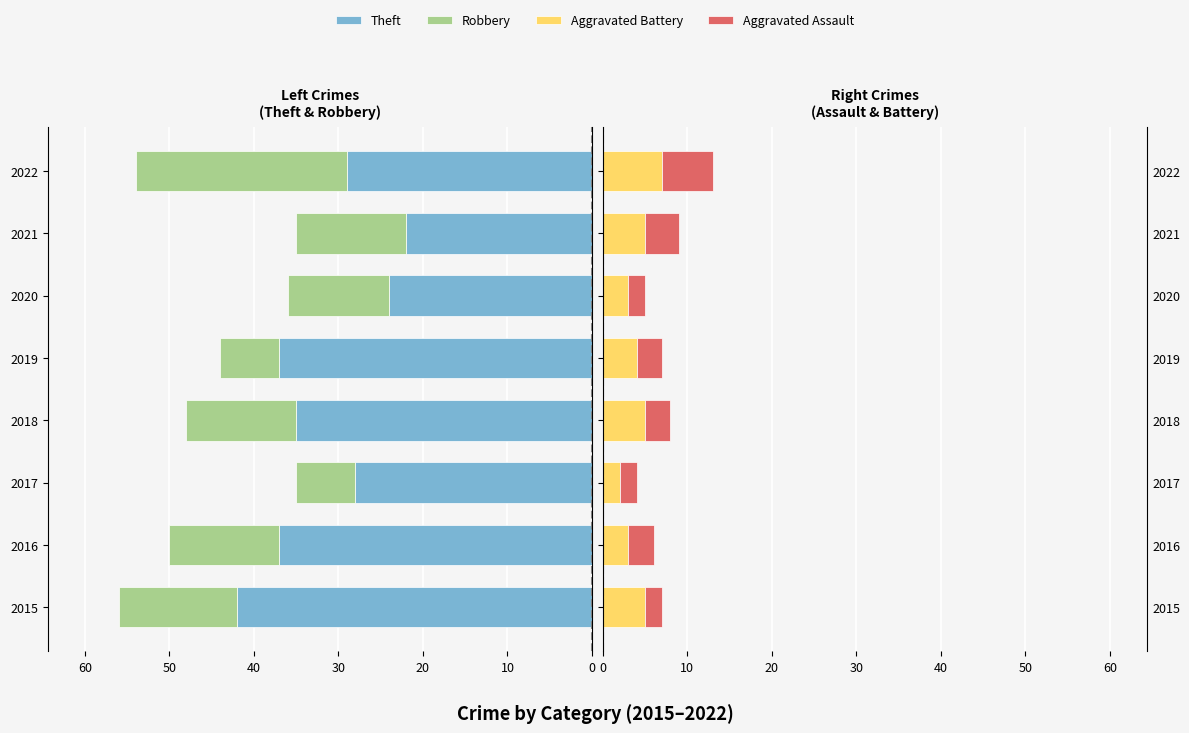

Between 2015 and 2017, which series saw the biggest shift?

Theft